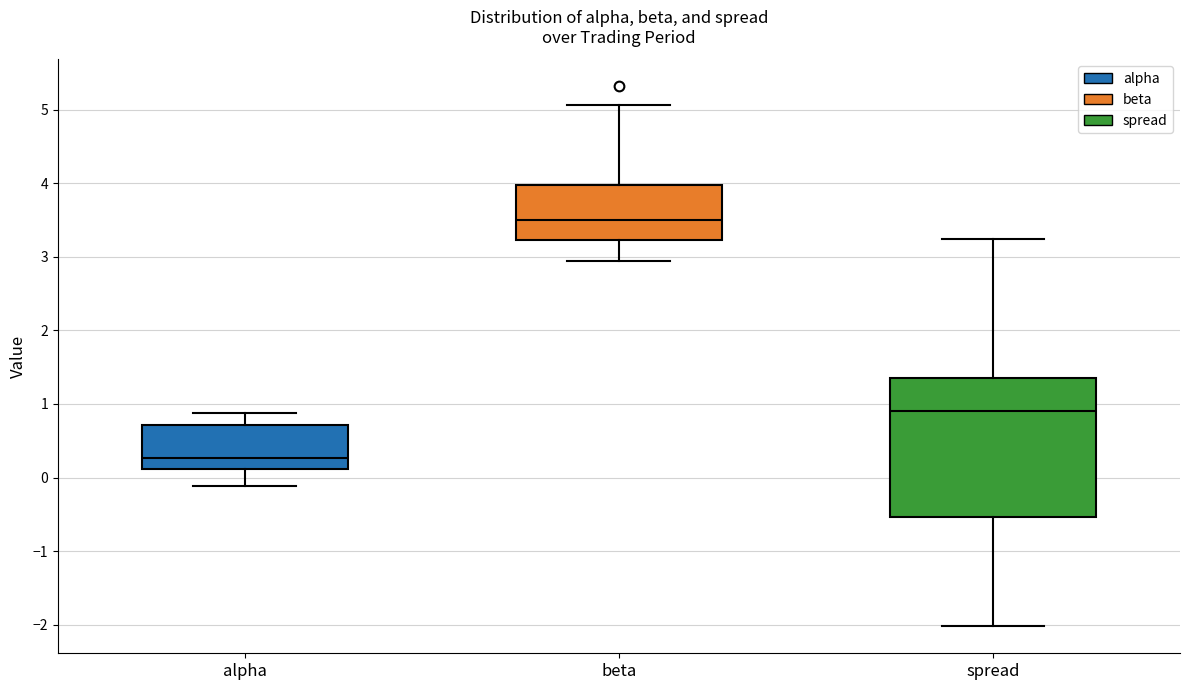

Comparing the boxes themselves (not the whiskers), which one is the tallest?

spread